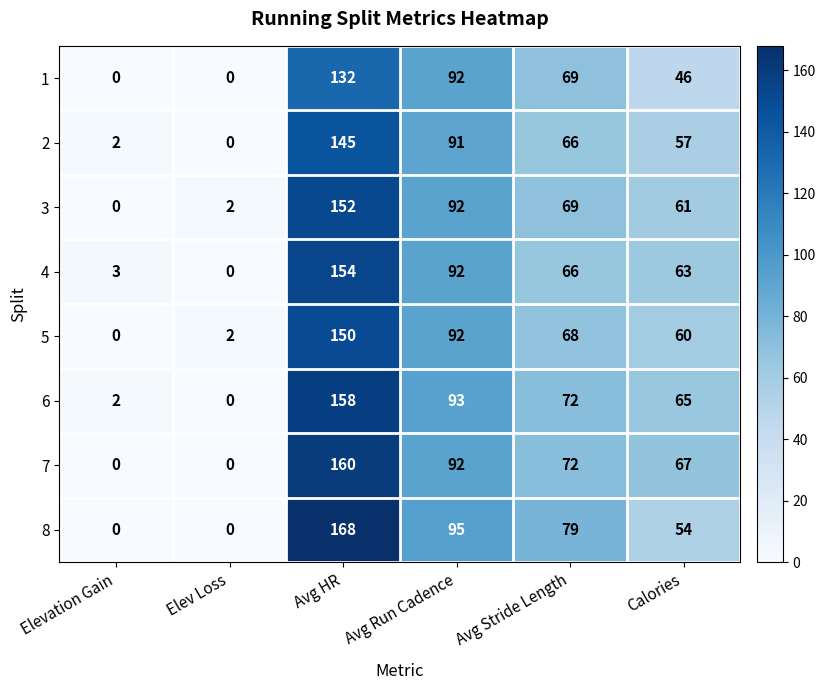

Which category has the highest value across all series?

Avg HR